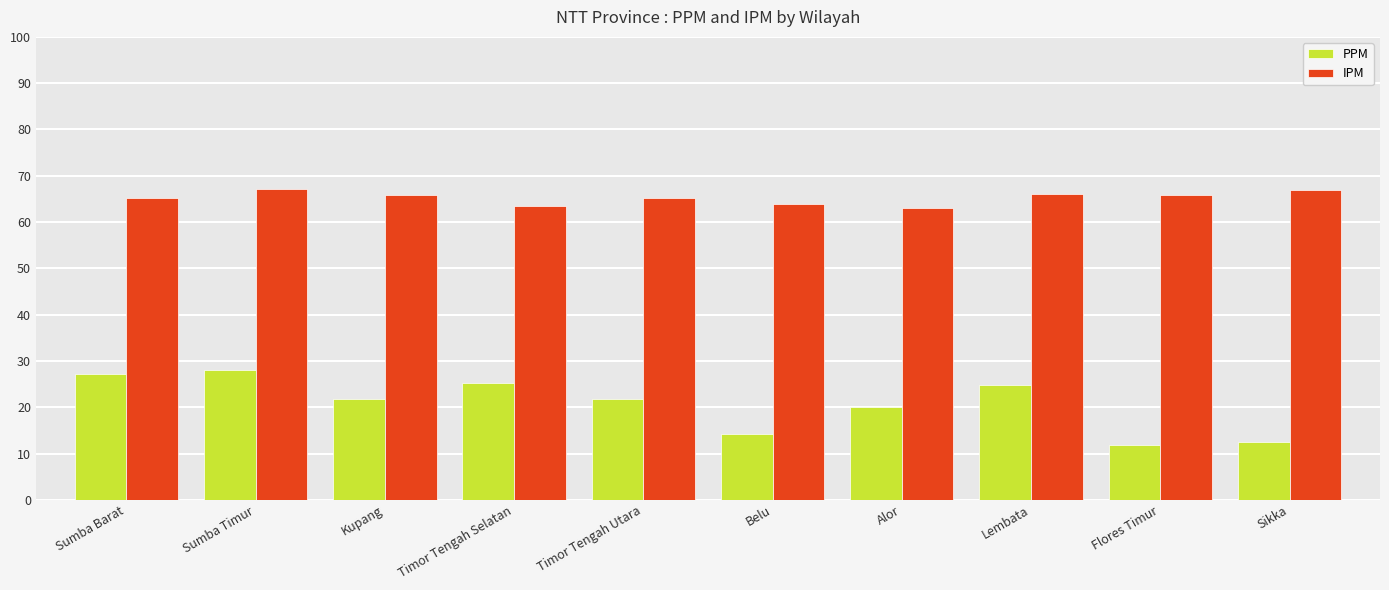

What are all the series names shown in the legend?

PPM, IPM